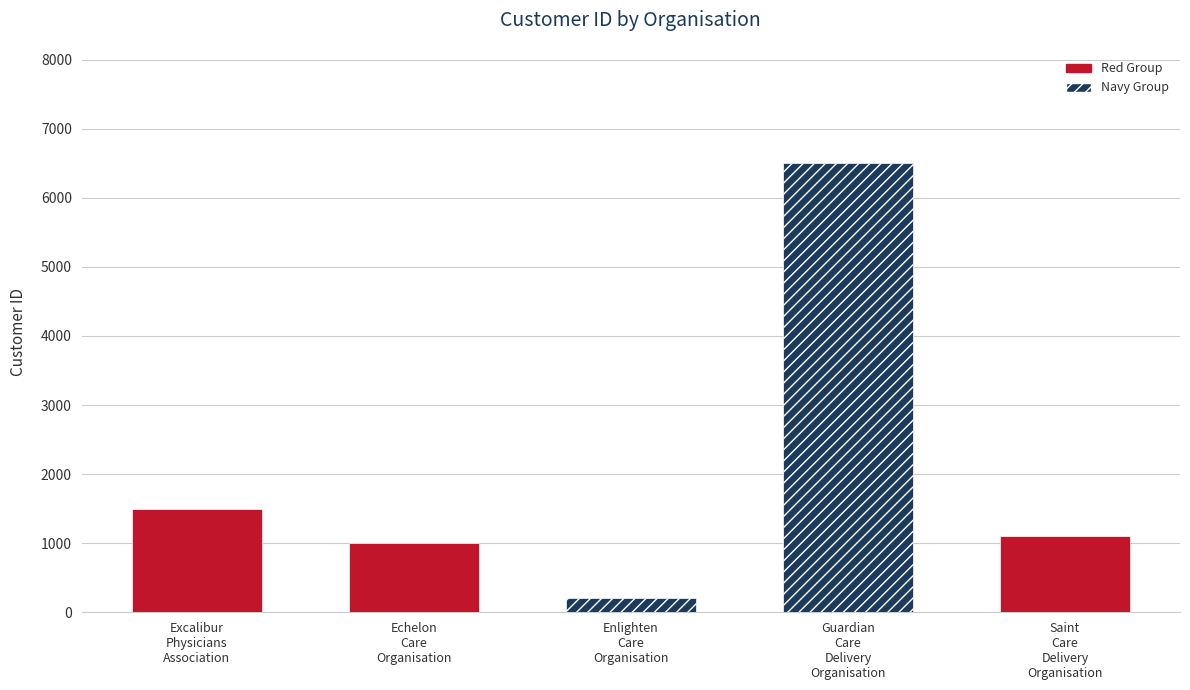

Which has a higher value, Echelon
Care
Organisation or Enlighten
Care
Organisation?

Echelon
Care
Organisation